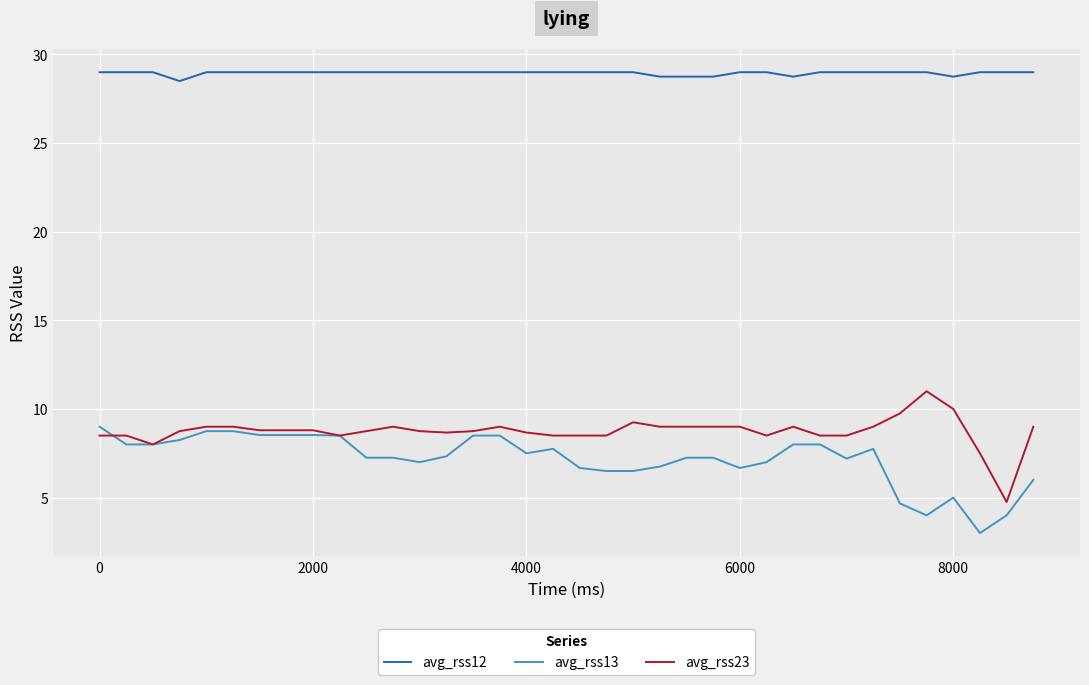

What is the maximum value shown in the chart?

29.0